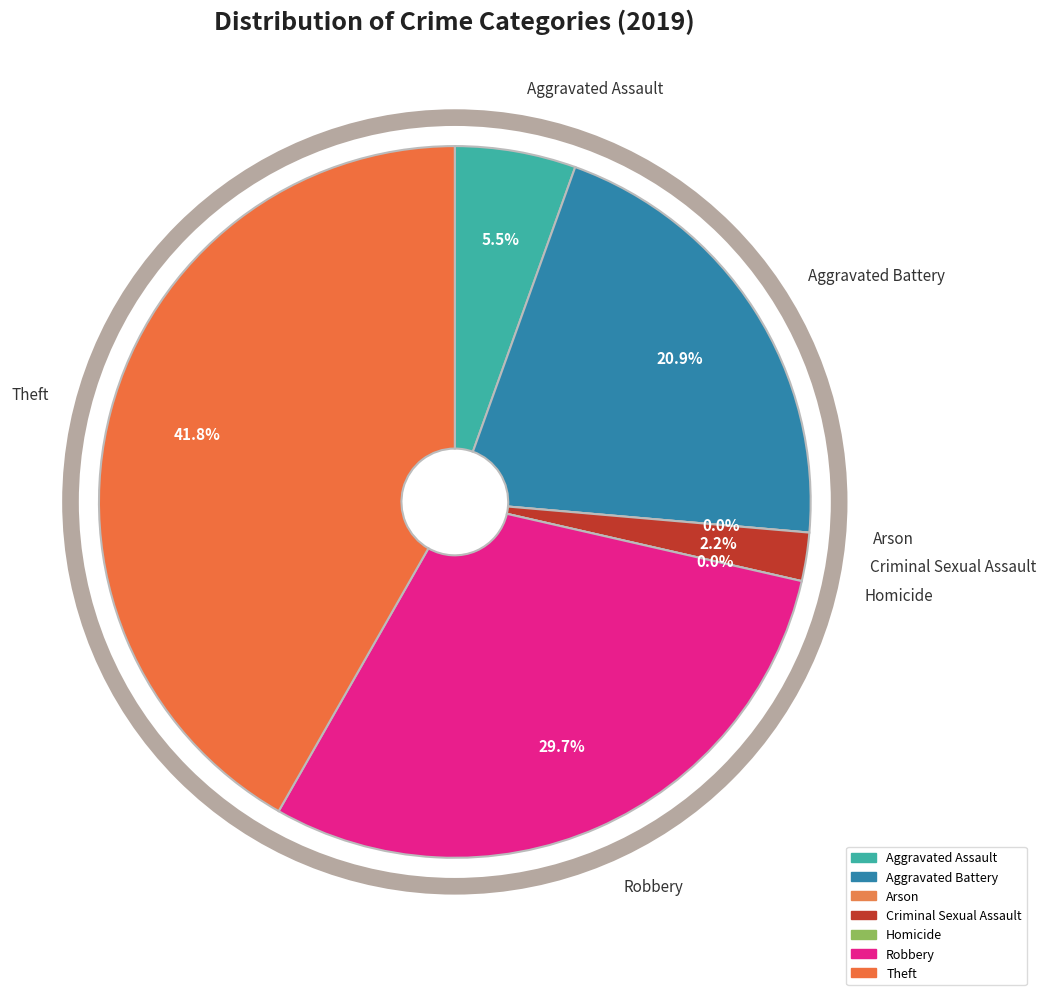

How many segments does this pie chart have?

7